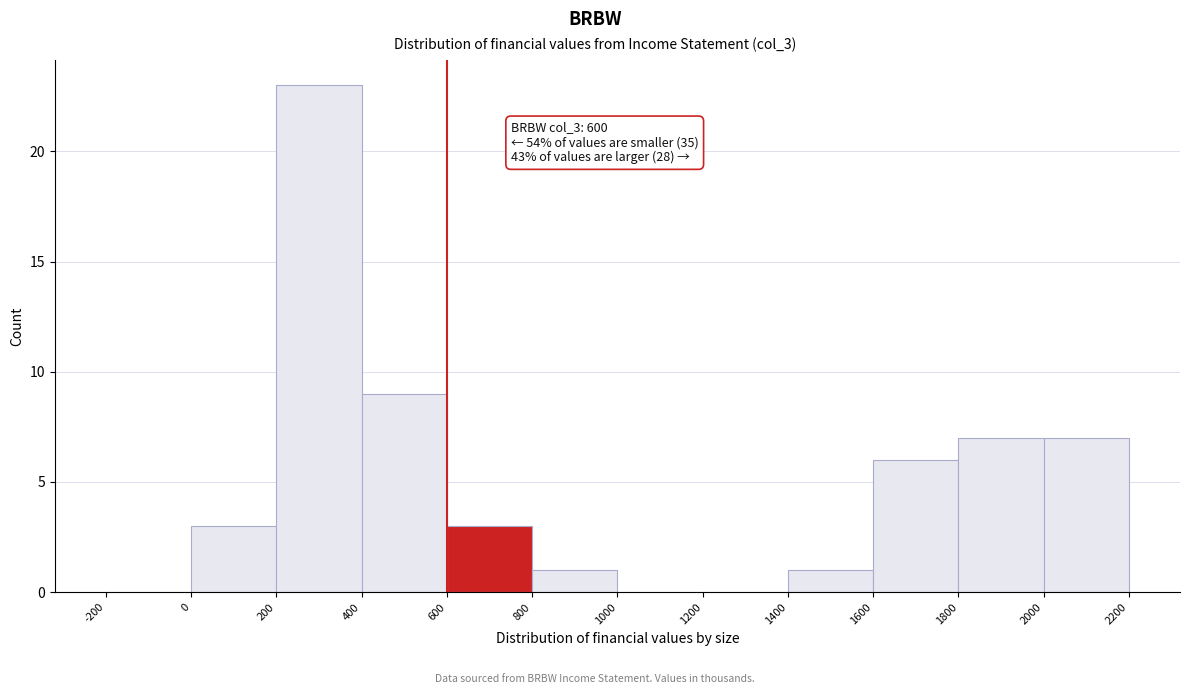

Over which range of the x-axis is the bar tallest?

200 to 400